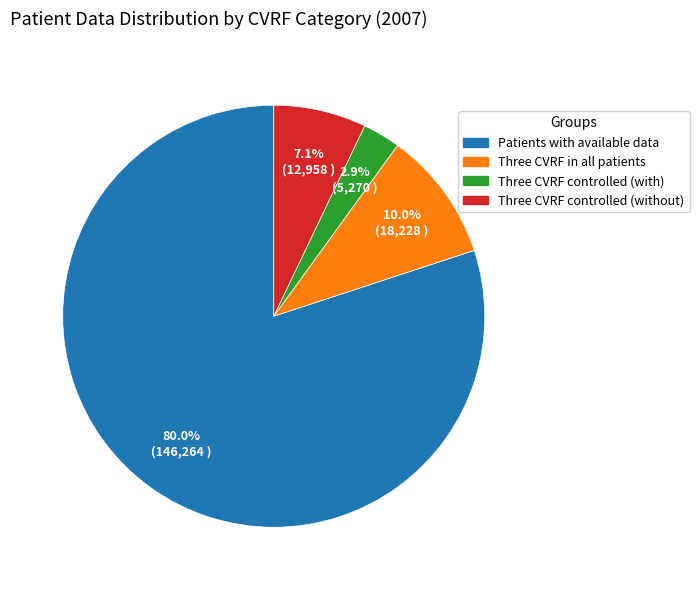

How many slices are in this pie chart?

4